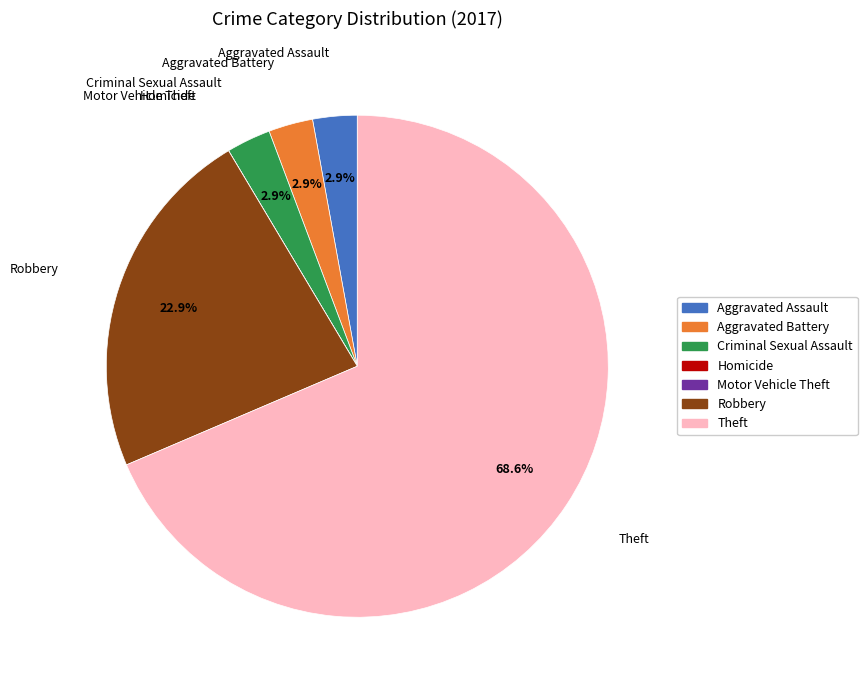

Which slice represents more than half of the pie?

Theft